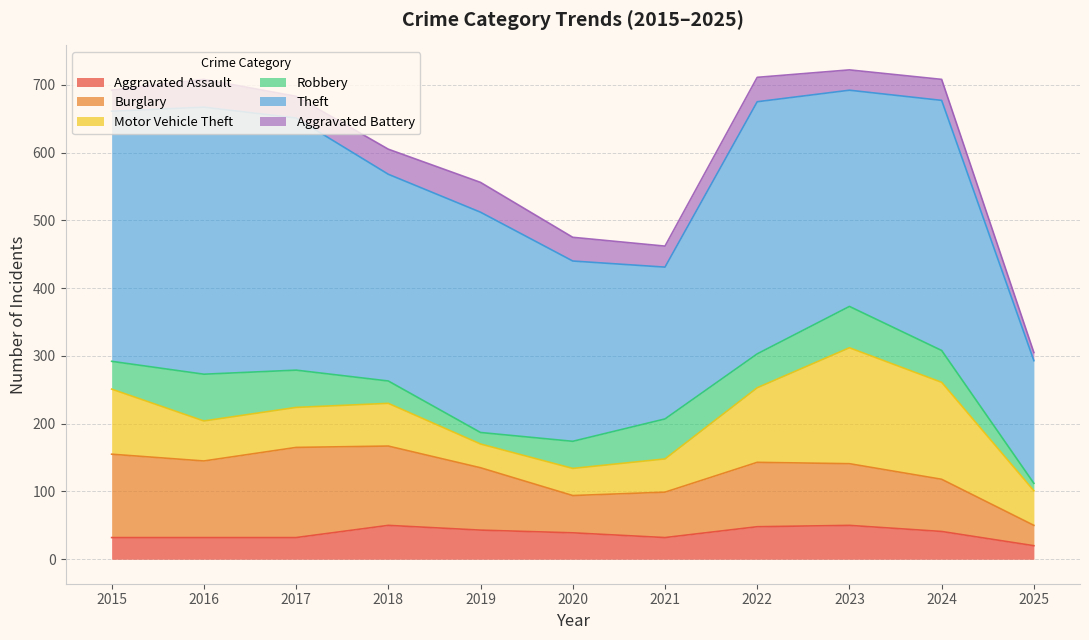

How many interior local peaks does the Robbery series have?

3